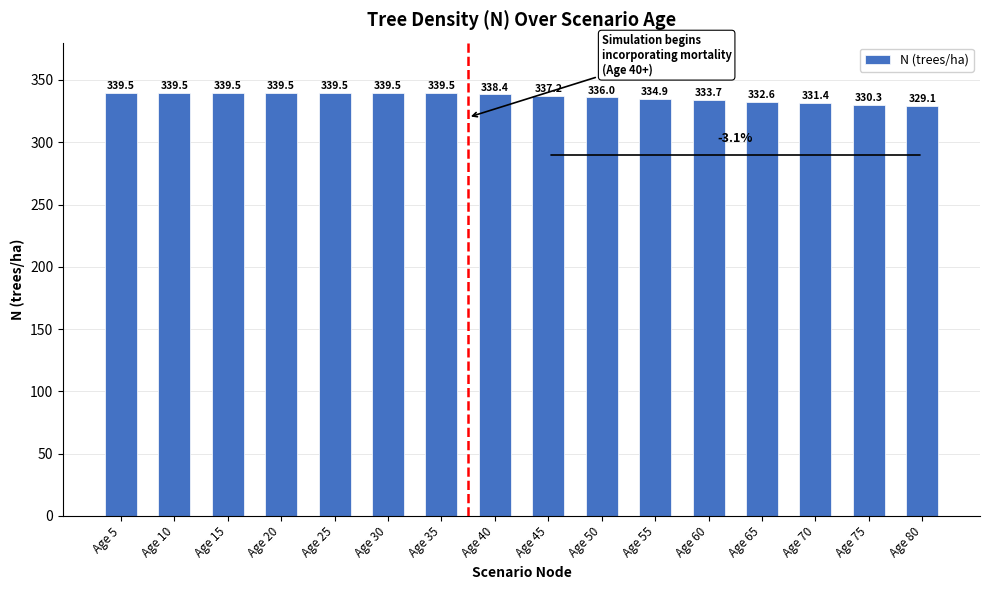

The chart shows a value of 333.7 at Age 60. True or false?

True